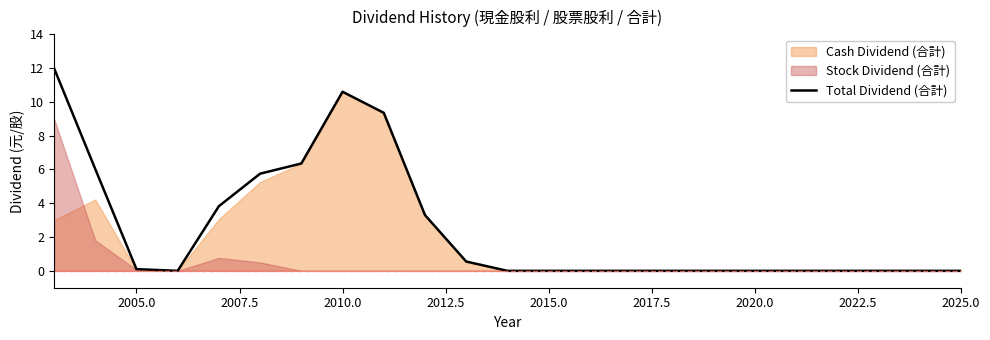

What is the average value?

2.5